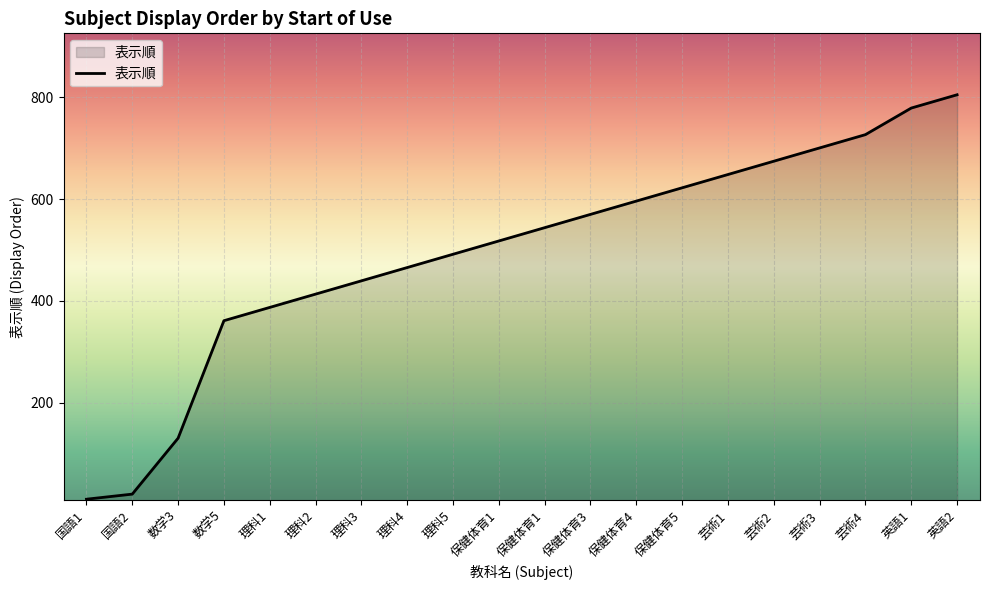

How many values are below 544?

10